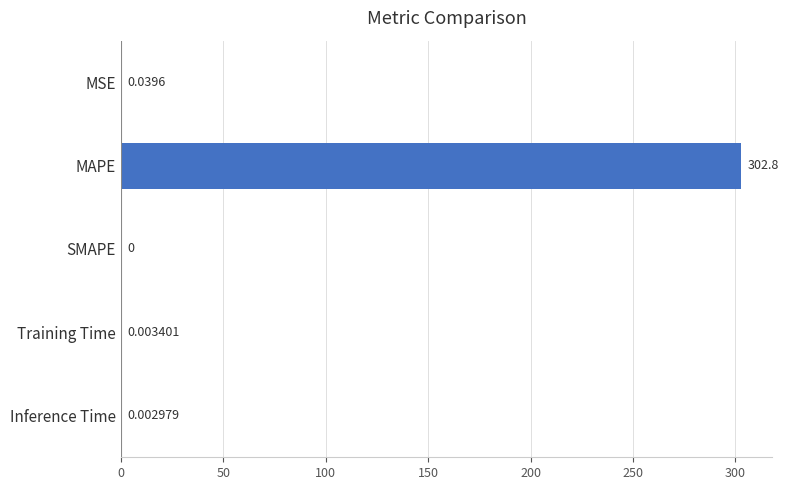

What is the sum of all values?

302.9